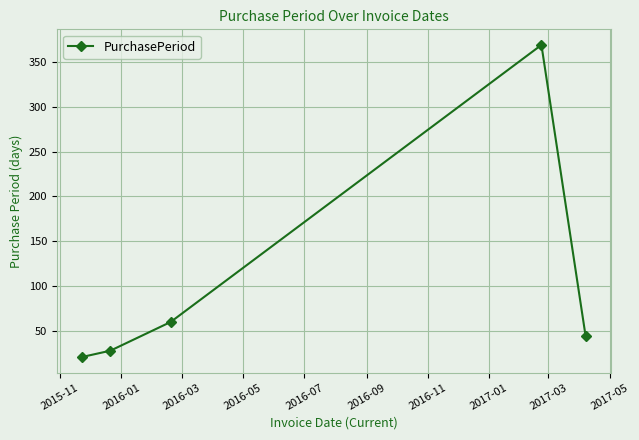

What is the greatest value displayed?

369